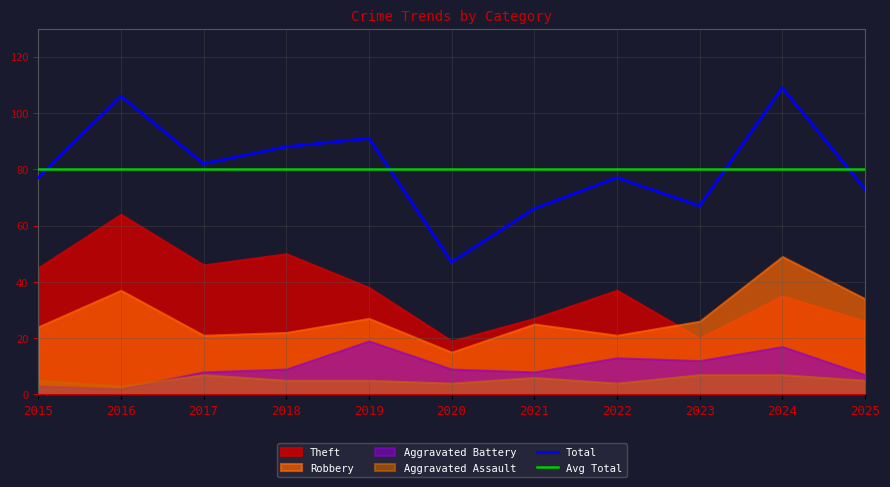

Does the chart have visible grid lines?

Yes